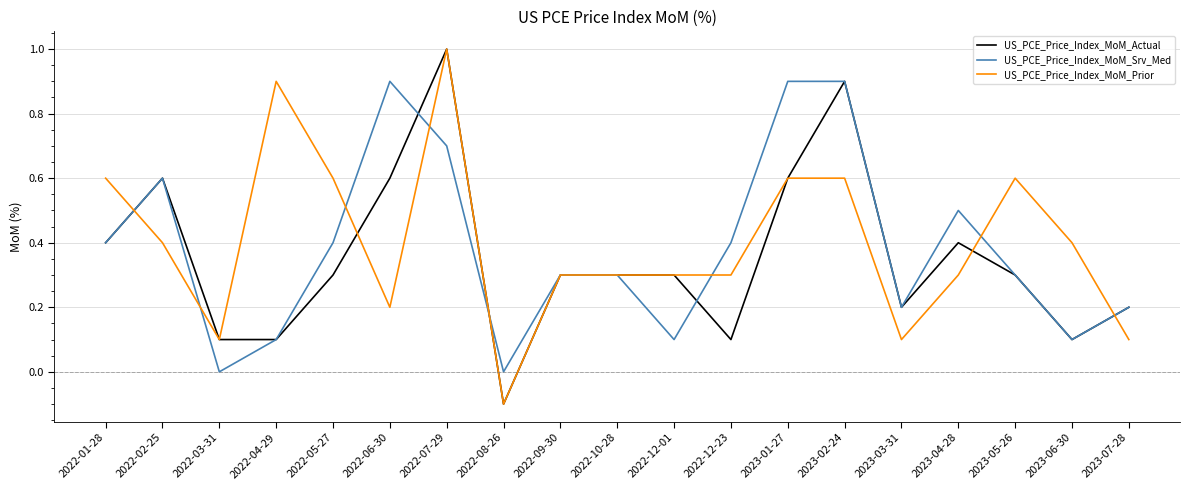

Is it true that US_PCE_Price_Index_MoM_Actual equals 0.6 at 2022-06-30?

True